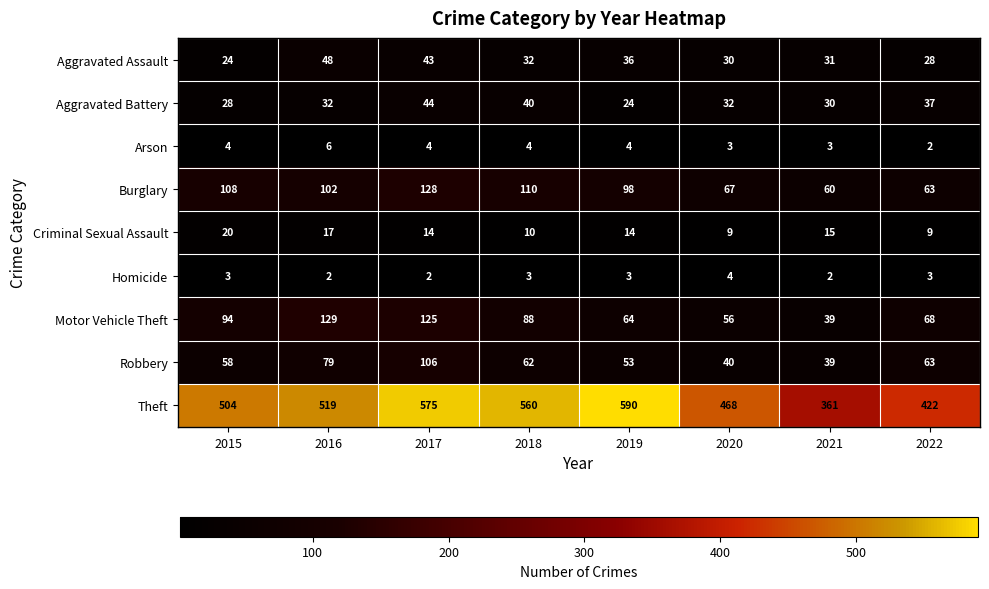

At how many categories does at least one series exceed 58?

8